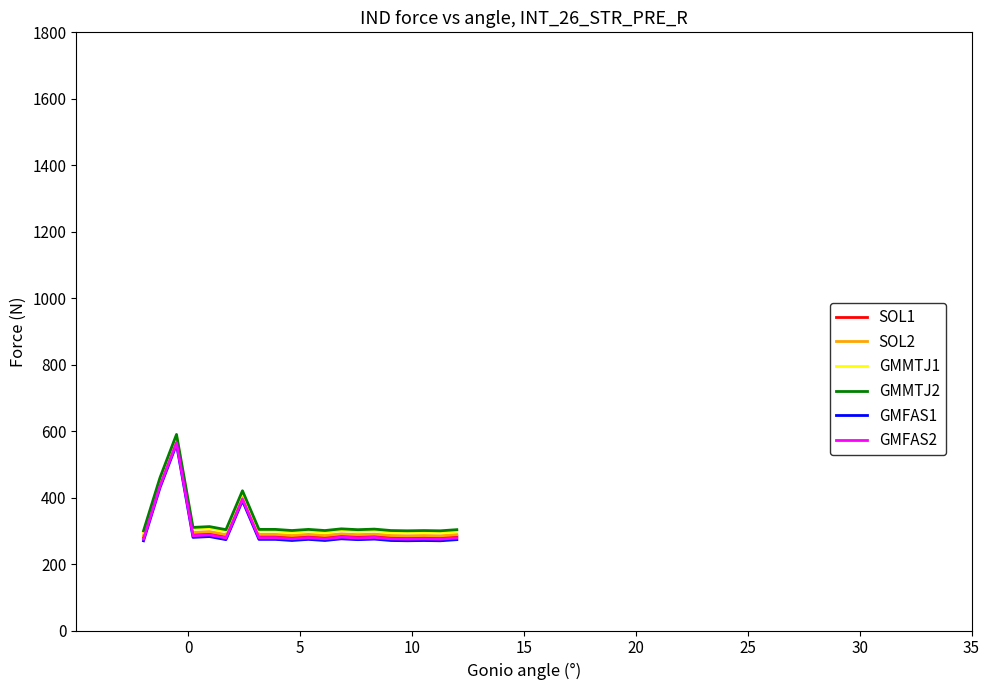

How many lines are shown in the chart?

6